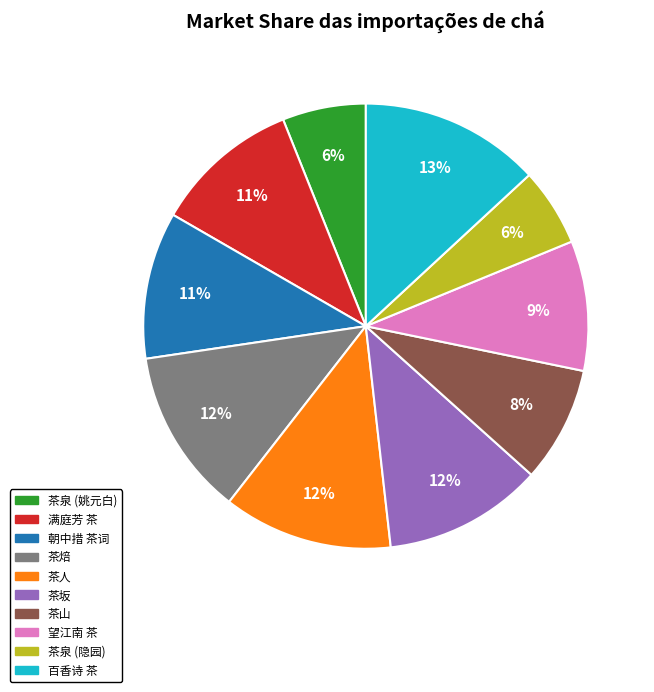

True or false: 茶山 accounts for 14% of the total.

False